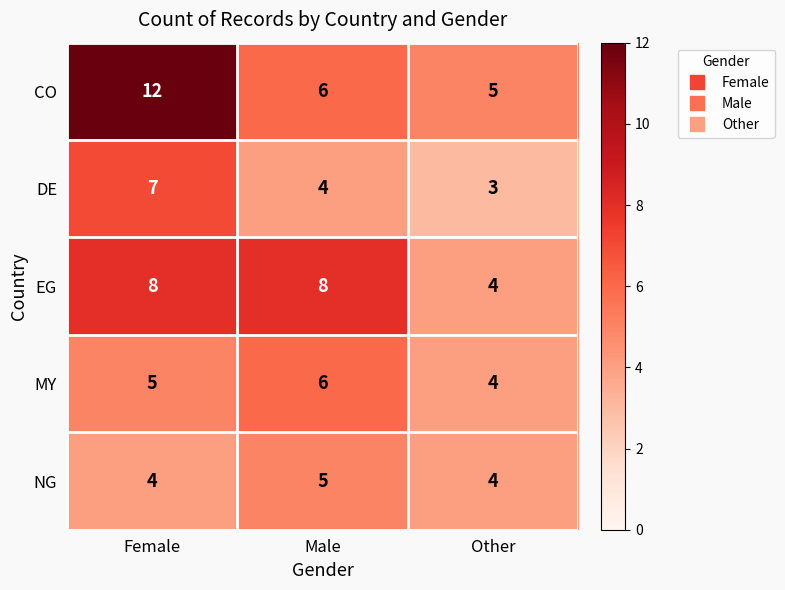

Where is MY nearest to the value 5?

Female